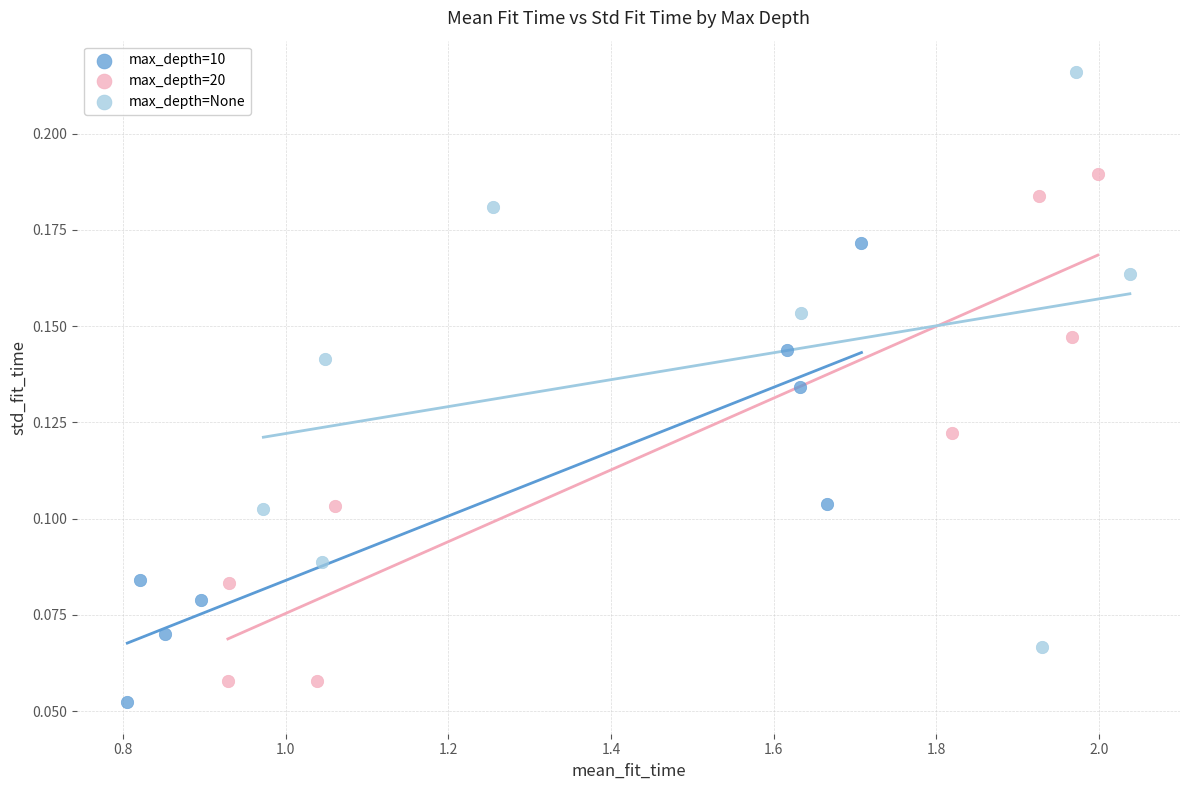

Which series reaches the maximum Y coordinate?

max_depth=None